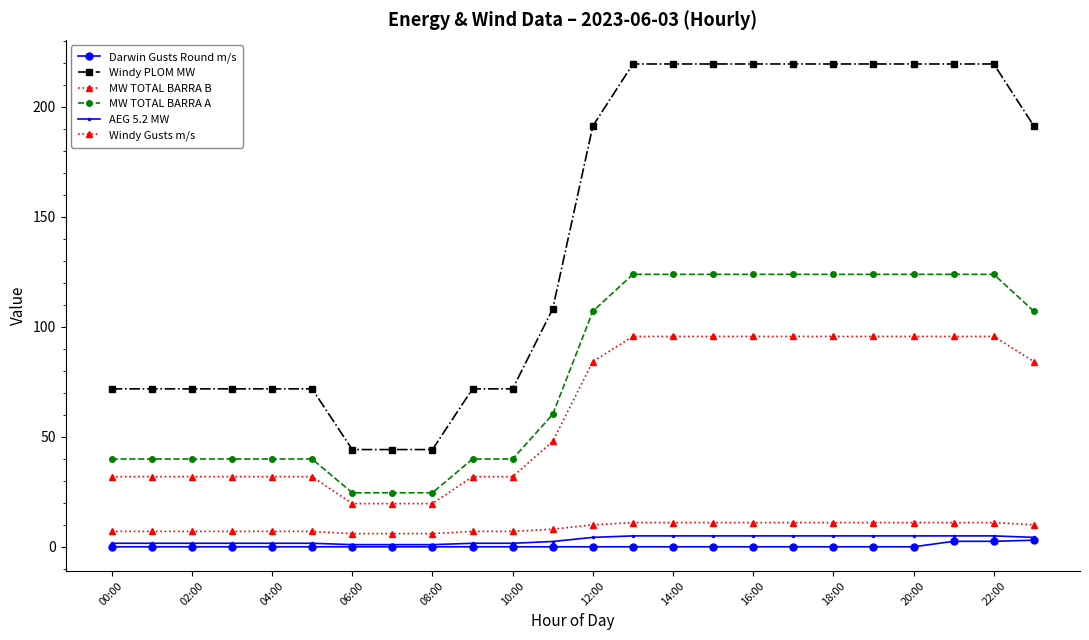

How many categories are shown in the chart?

24